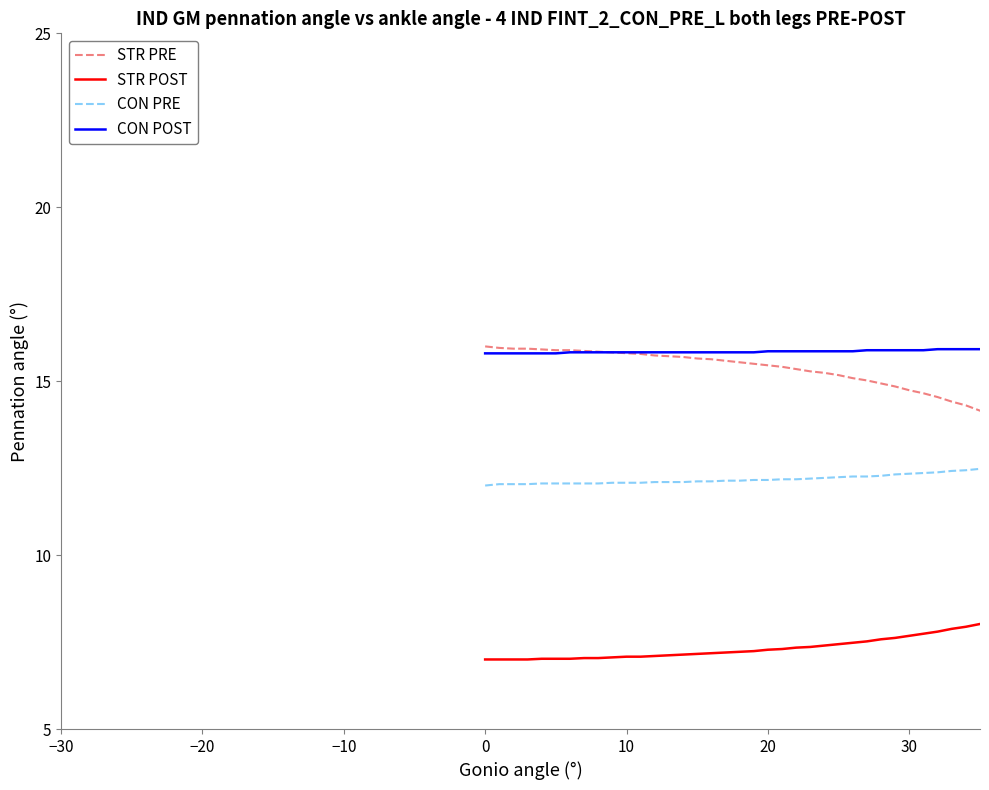

What is the greatest value displayed?

16.0